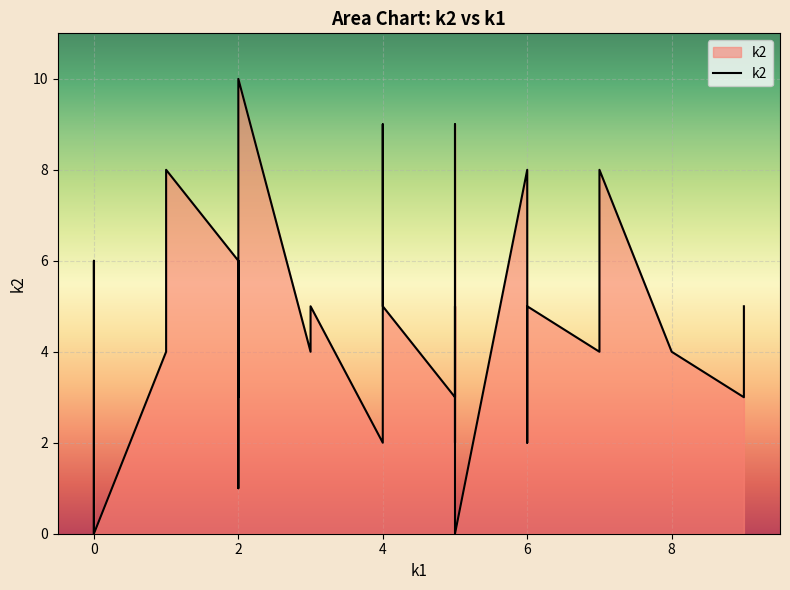

Count the values in the range 3 to 6.

18